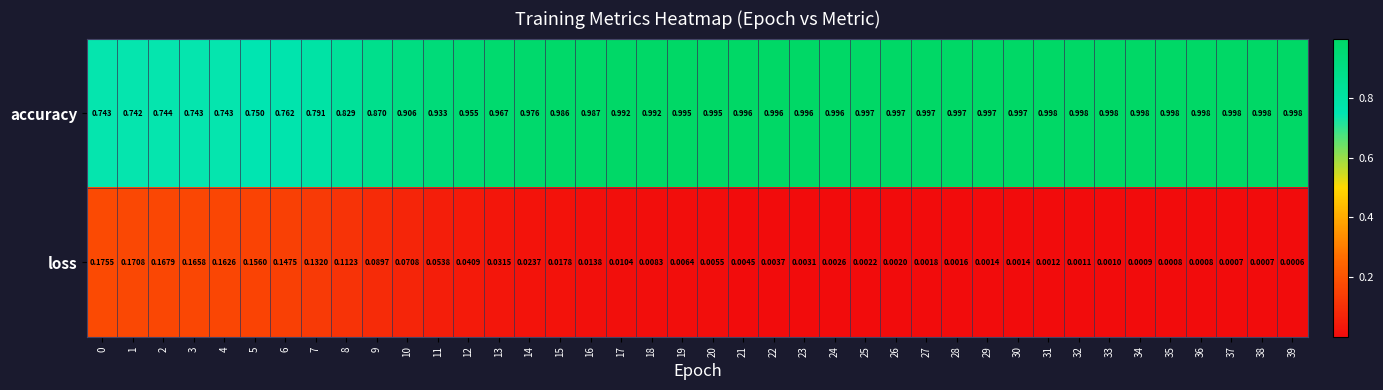

Which series has the widest spread of values?

accuracy